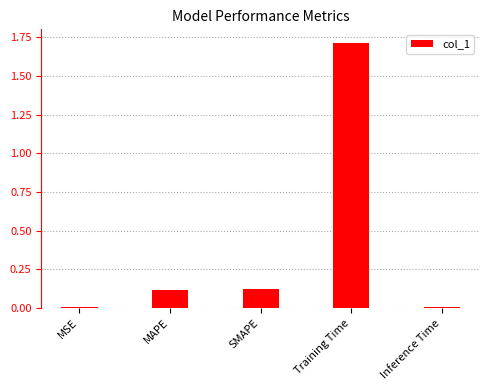

What is the difference between the maximum and minimum values?

1.7